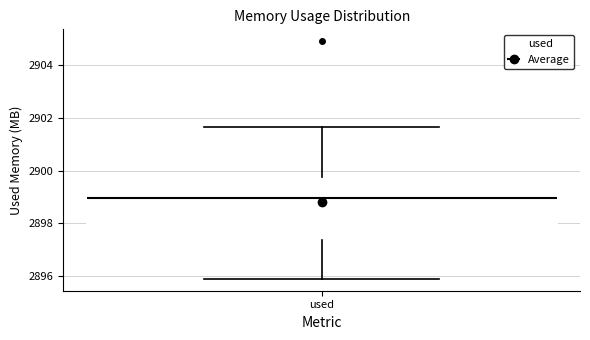

Where does the upper whisker of the box for used end on the y-axis? The values are not printed on the chart, so give them approximately, as read against the axis.

2901.6